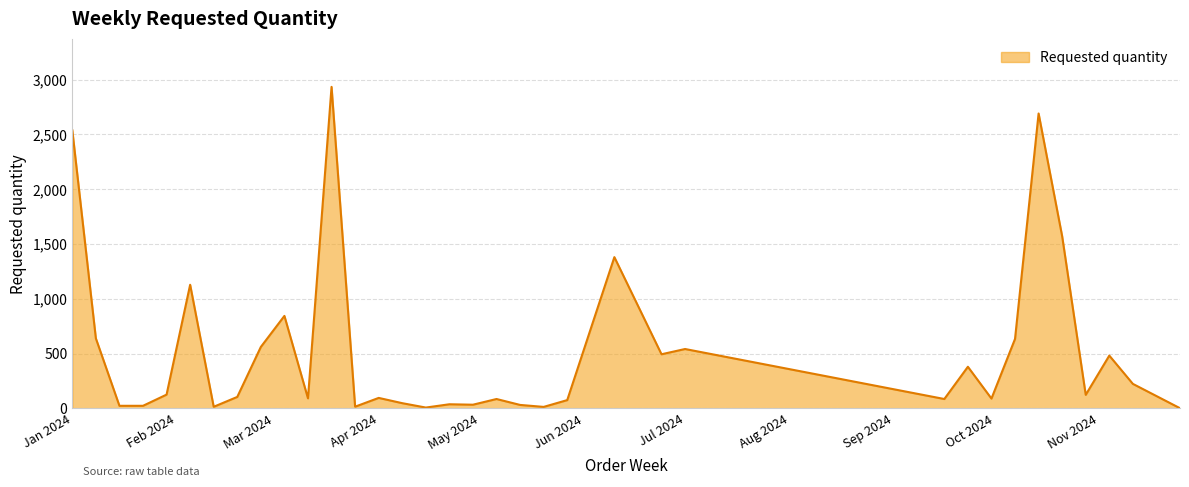

What is the minimum value shown in the chart?

2